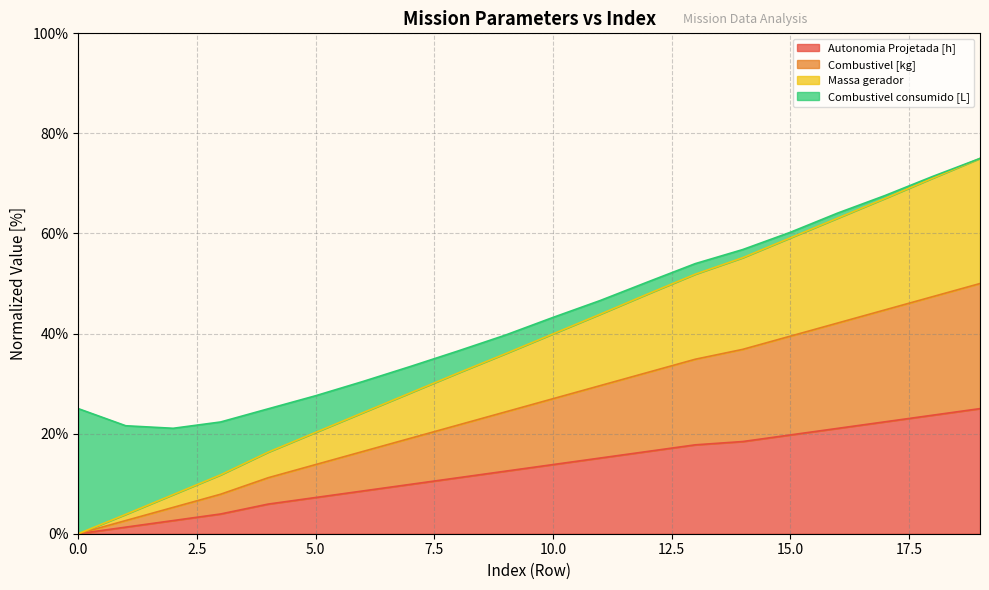

True or false: Autonomia Projetada [h] and Combustivel [kg] intersect in this chart.

False